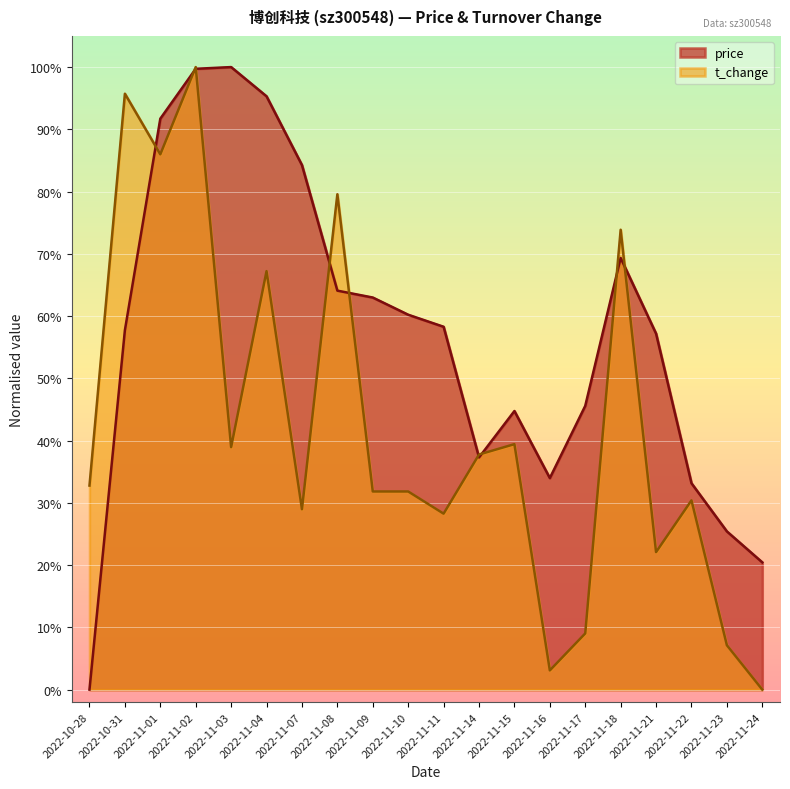

List the series in order of their peak value, highest first.

t_change, price